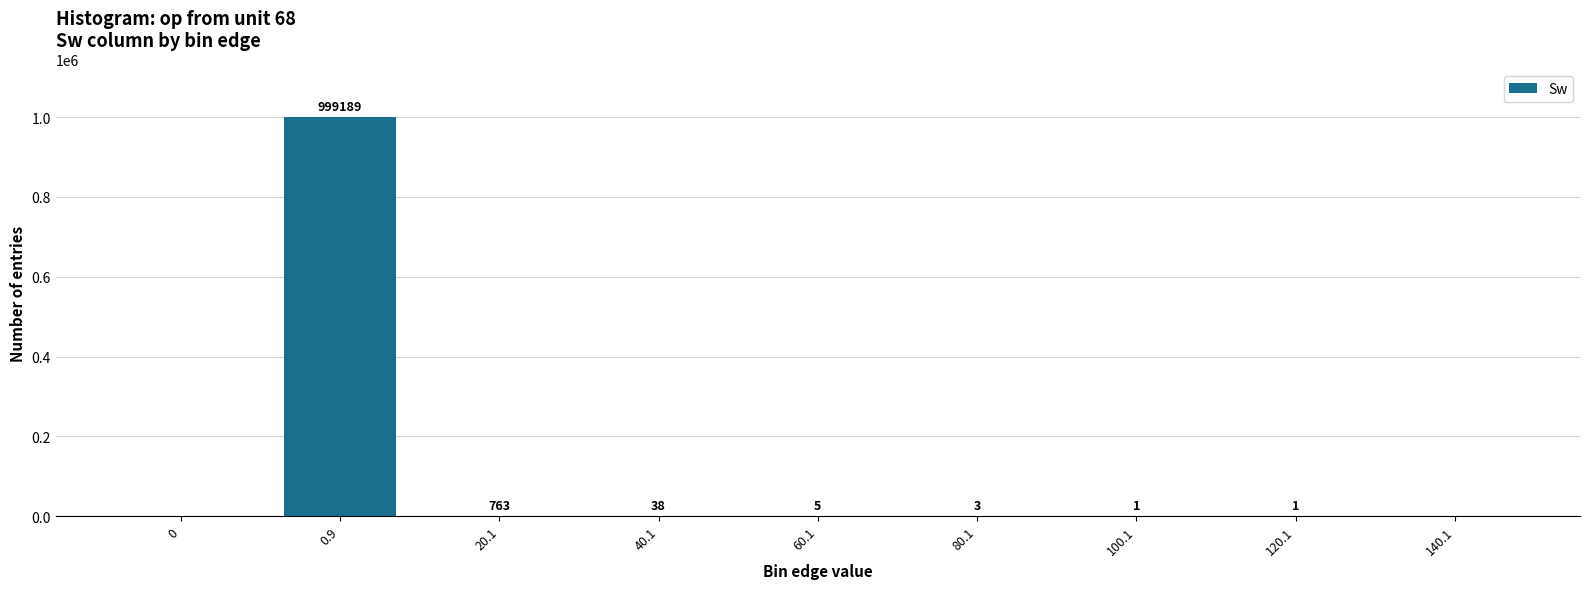

Where is the data nearest to the value 499594?

20.1